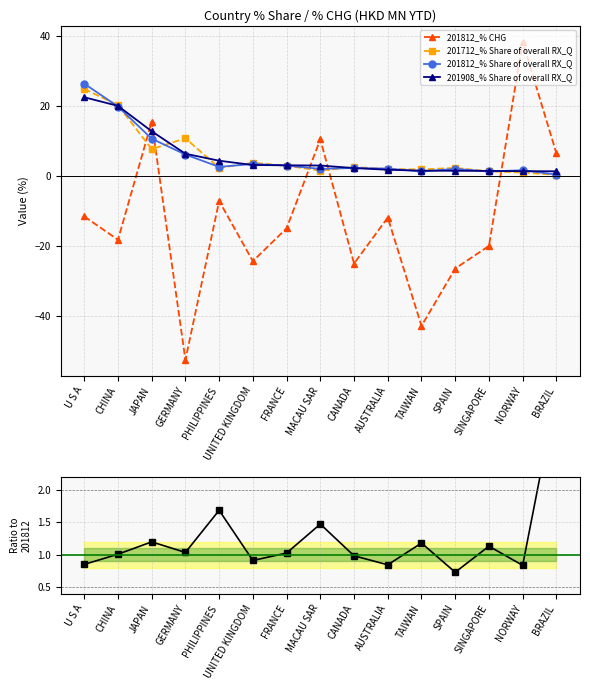

At how many categories does at least one series exceed -29?

15